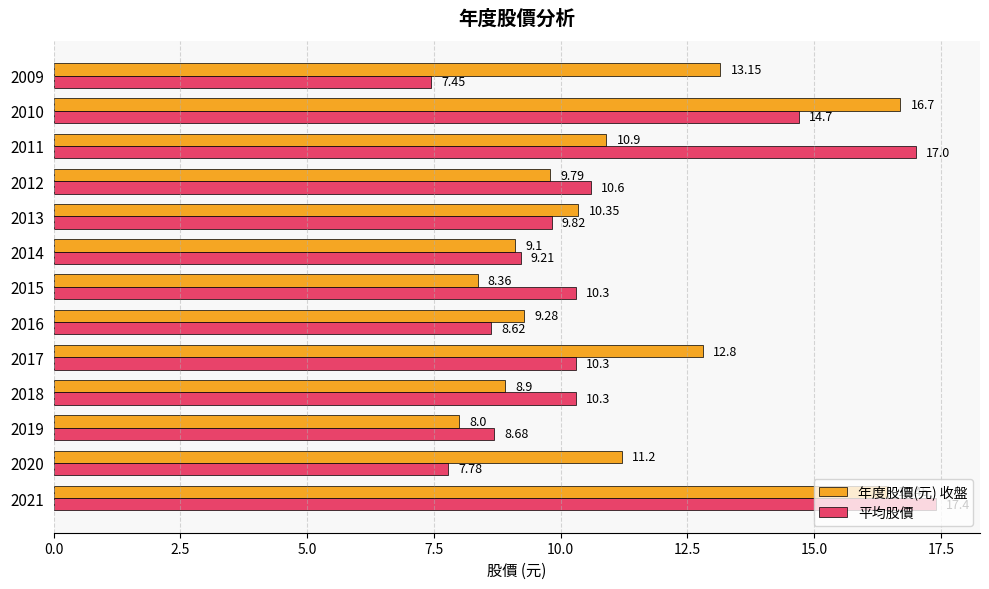

What is the average value of the 年度股價(元) 收盤 series?

11.2